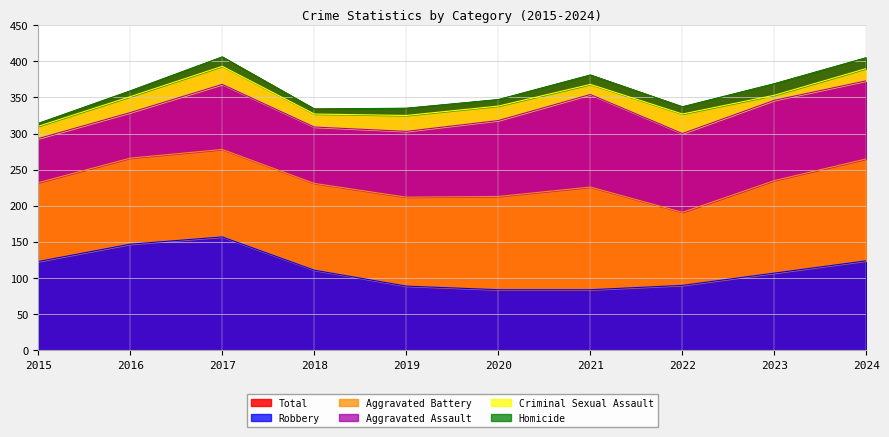

True or false: Criminal Sexual Assault and Robbery cross at least once.

False